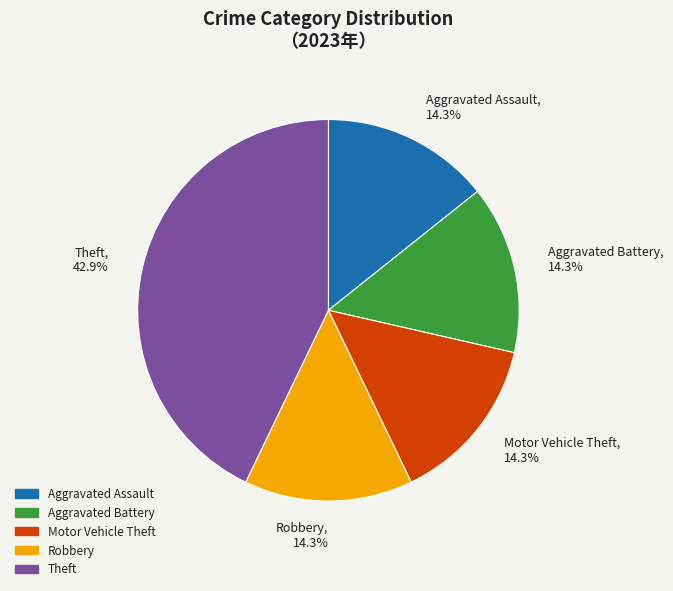

To the nearest percent, what is the average slice percentage?

20%